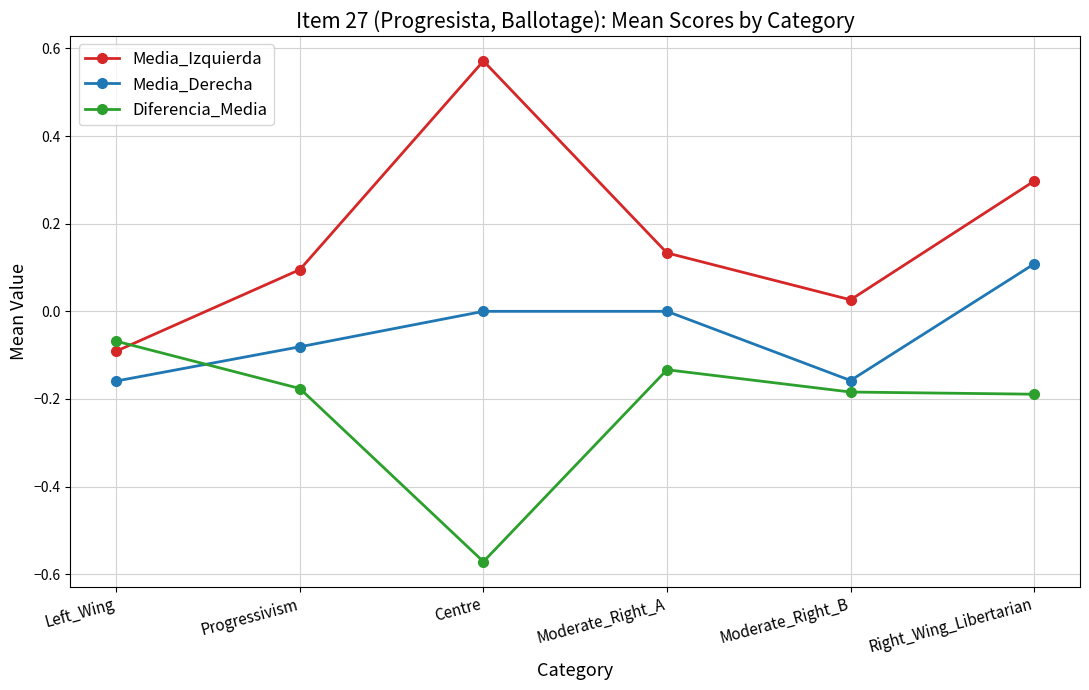

What is the difference between the Media_Derecha values at Progressivism and Right_Wing_Libertarian?

0.2